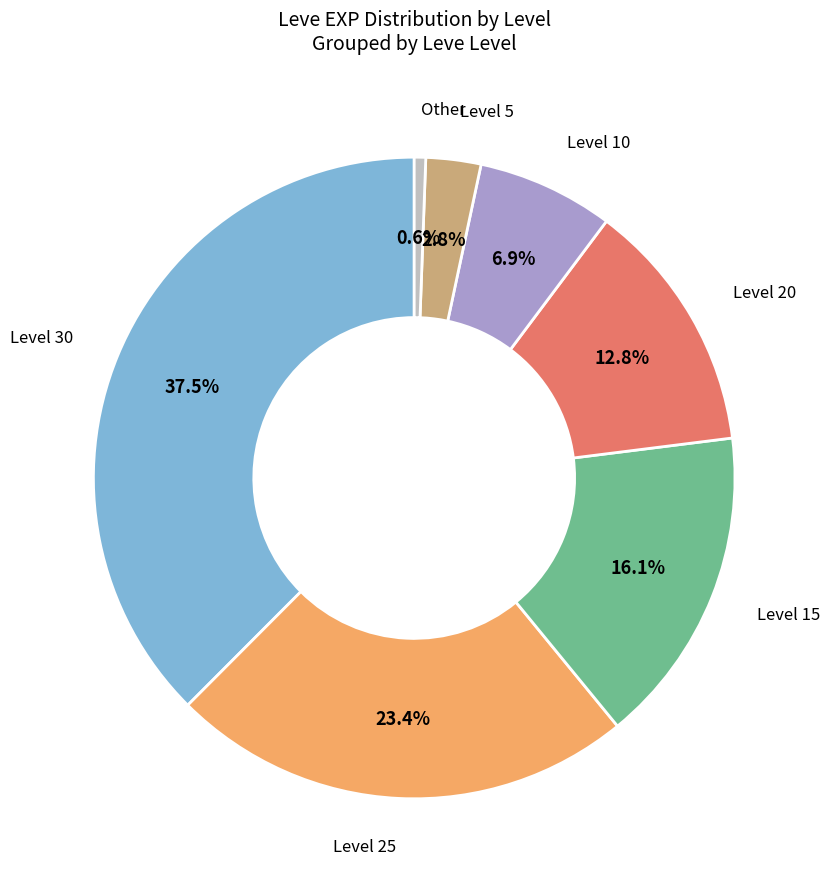

Does any single category account for the majority?

No